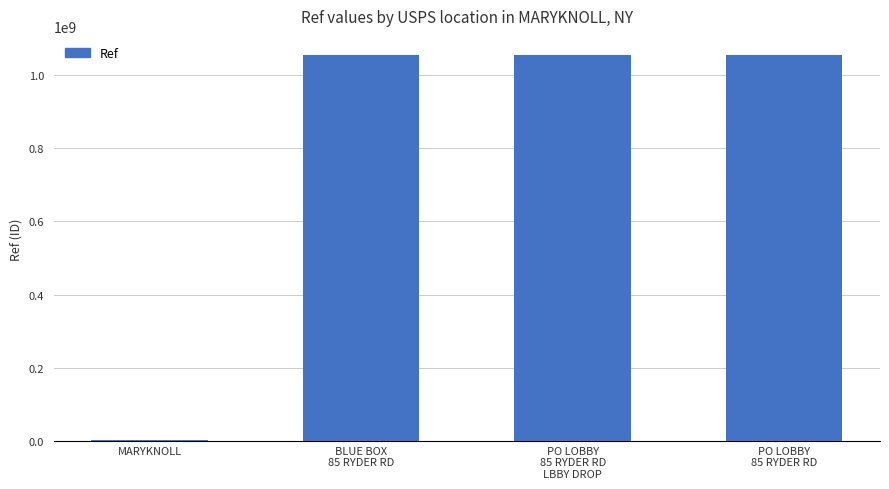

What is the sum of all values?

3164872062